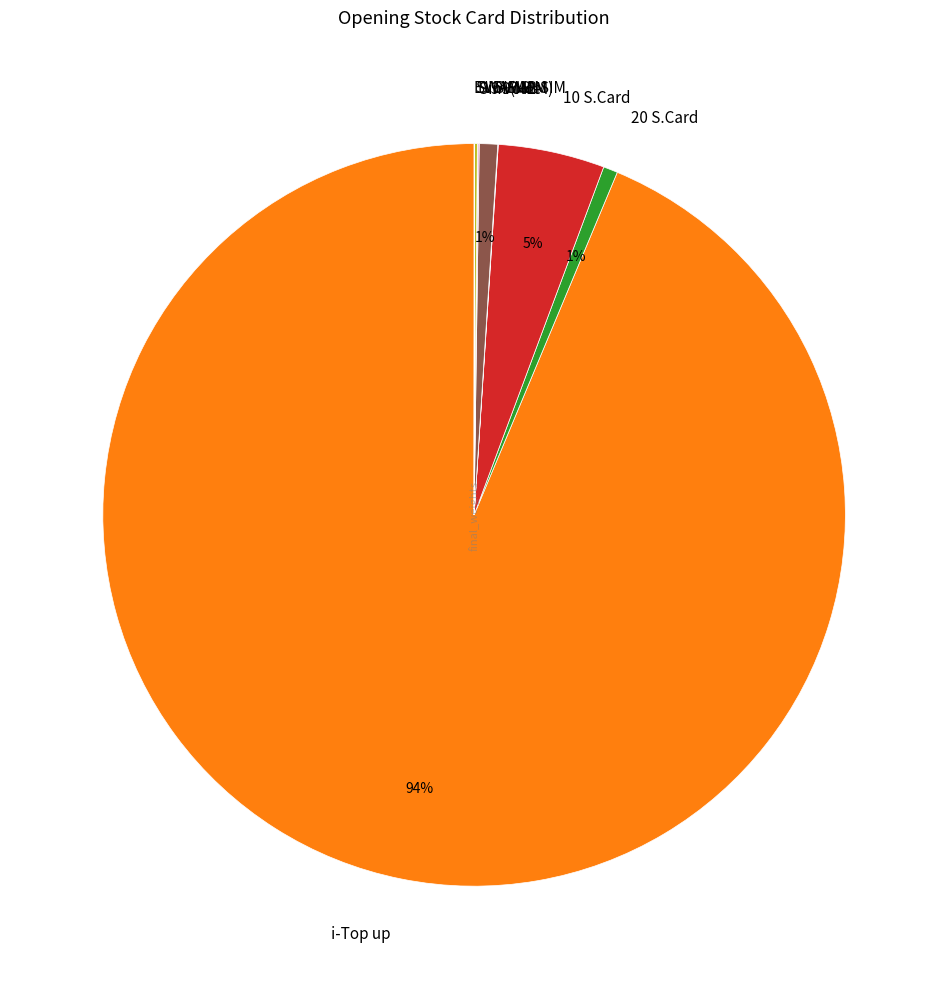

To the nearest percent, what is the average slice percentage?

11%